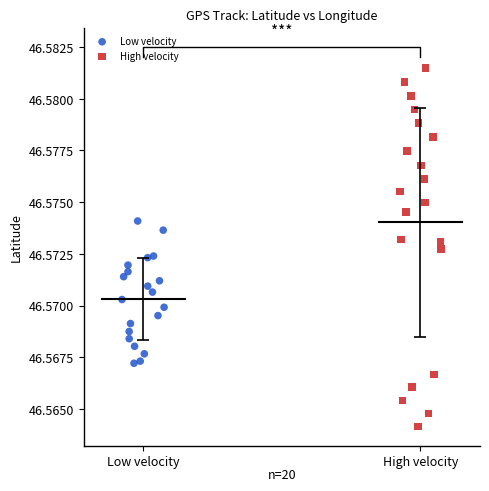

Which series has the largest Y range (max minus min)?

High velocity